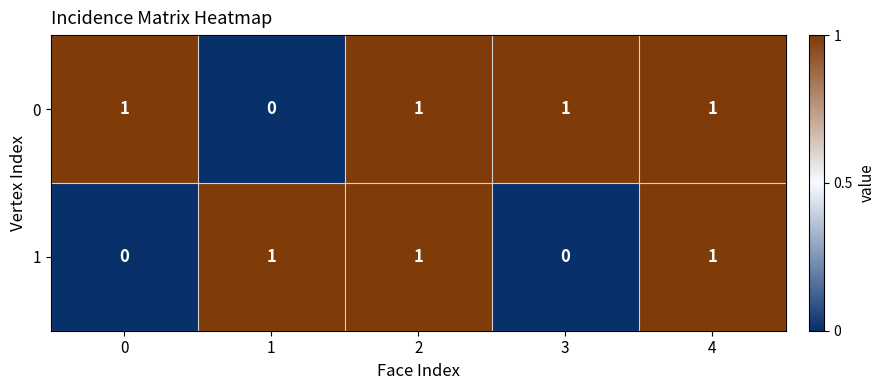

List the series in order of their overall mean, lowest first.

1, 0